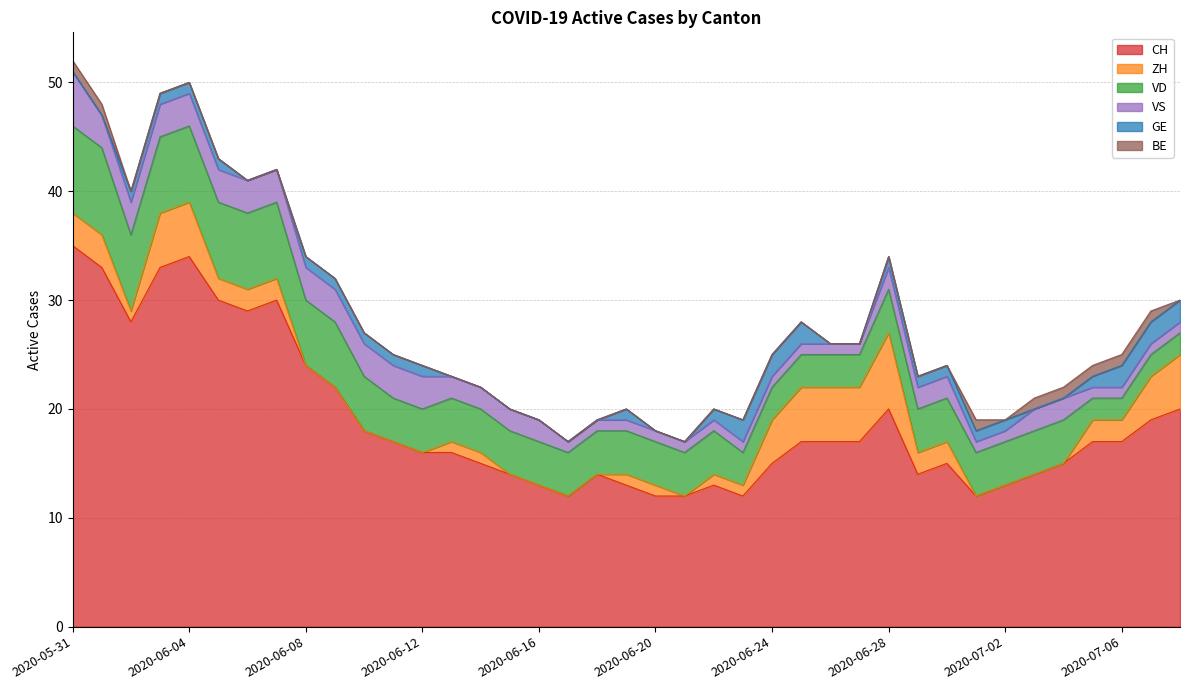

Reading left to right, transcribe all the data shown in this chart.

CH: 2020-05-31=35	2020-06-01=33	2020-06-02=28	2020-06-03=33	2020-06-04=34	2020-06-05=30	2020-06-06=29	2020-06-07=30	2020-06-08=24	2020-06-09=22	2020-06-10=18	2020-06-11=17	2020-06-12=16	2020-06-13=16	2020-06-14=15	2020-06-15=14	2020-06-16=13	2020-06-17=12	2020-06-18=14	2020-06-19=13	2020-06-20=12	2020-06-21=12	2020-06-22=13	2020-06-23=12	2020-06-24=15	2020-06-25=17	2020-06-26=17	2020-06-27=17	2020-06-28=20	2020-06-29=14	2020-06-30=15	2020-07-01=12	2020-07-02=13	2020-07-03=14	2020-07-04=15	2020-07-05=17	2020-07-06=17	2020-07-07=19	2020-07-08=20
ZH: 2020-05-31=3	2020-06-01=3	2020-06-02=1	2020-06-03=5	2020-06-04=5	2020-06-05=2	2020-06-06=2	2020-06-07=2	2020-06-08=0	2020-06-09=0	2020-06-10=0	2020-06-11=0	2020-06-12=0	2020-06-13=1	2020-06-14=1	2020-06-15=0	2020-06-16=0	2020-06-17=0	2020-06-18=0	2020-06-19=1	2020-06-20=1	2020-06-21=0	2020-06-22=1	2020-06-23=1	2020-06-24=4	2020-06-25=5	2020-06-26=5	2020-06-27=5	2020-06-28=7	2020-06-29=2	2020-06-30=2	2020-07-01=0	2020-07-02=0	2020-07-03=0	2020-07-04=0	2020-07-05=2	2020-07-06=2	2020-07-07=4	2020-07-08=5
VD: 2020-05-31=8	2020-06-01=8	2020-06-02=7	2020-06-03=7	2020-06-04=7	2020-06-05=7	2020-06-06=7	2020-06-07=7	2020-06-08=6	2020-06-09=6	2020-06-10=5	2020-06-11=4	2020-06-12=4	2020-06-13=4	2020-06-14=4	2020-06-15=4	2020-06-16=4	2020-06-17=4	2020-06-18=4	2020-06-19=4	2020-06-20=4	2020-06-21=4	2020-06-22=4	2020-06-23=3	2020-06-24=3	2020-06-25=3	2020-06-26=3	2020-06-27=3	2020-06-28=4	2020-06-29=4	2020-06-30=4	2020-07-01=4	2020-07-02=4	2020-07-03=4	2020-07-04=4	2020-07-05=2	2020-07-06=2	2020-07-07=2	2020-07-08=2
VS: 2020-05-31=5	2020-06-01=3	2020-06-02=3	2020-06-03=3	2020-06-04=3	2020-06-05=3	2020-06-06=3	2020-06-07=3	2020-06-08=3	2020-06-09=3	2020-06-10=3	2020-06-11=3	2020-06-12=3	2020-06-13=2	2020-06-14=2	2020-06-15=2	2020-06-16=2	2020-06-17=1	2020-06-18=1	2020-06-19=1	2020-06-20=1	2020-06-21=1	2020-06-22=1	2020-06-23=1	2020-06-24=1	2020-06-25=1	2020-06-26=1	2020-06-27=1	2020-06-28=2	2020-06-29=2	2020-06-30=2	2020-07-01=1	2020-07-02=1	2020-07-03=2	2020-07-04=2	2020-07-05=1	2020-07-06=1	2020-07-07=1	2020-07-08=1
GE: 2020-05-31=0	2020-06-01=0	2020-06-02=1	2020-06-03=1	2020-06-04=1	2020-06-05=1	2020-06-06=0	2020-06-07=0	2020-06-08=1	2020-06-09=1	2020-06-10=1	2020-06-11=1	2020-06-12=1	2020-06-13=0	2020-06-14=0	2020-06-15=0	2020-06-16=0	2020-06-17=0	2020-06-18=0	2020-06-19=1	2020-06-20=0	2020-06-21=0	2020-06-22=1	2020-06-23=2	2020-06-24=2	2020-06-25=2	2020-06-26=0	2020-06-27=0	2020-06-28=1	2020-06-29=1	2020-06-30=1	2020-07-01=1	2020-07-02=1	2020-07-03=0	2020-07-04=0	2020-07-05=1	2020-07-06=2	2020-07-07=2	2020-07-08=2
BE: 2020-05-31=1	2020-06-01=1	2020-06-02=0	2020-06-03=0	2020-06-04=0	2020-06-05=0	2020-06-06=0	2020-06-07=0	2020-06-08=0	2020-06-09=0	2020-06-10=0	2020-06-11=0	2020-06-12=0	2020-06-13=0	2020-06-14=0	2020-06-15=0	2020-06-16=0	2020-06-17=0	2020-06-18=0	2020-06-19=0	2020-06-20=0	2020-06-21=0	2020-06-22=0	2020-06-23=0	2020-06-24=0	2020-06-25=0	2020-06-26=0	2020-06-27=0	2020-06-28=0	2020-06-29=0	2020-06-30=0	2020-07-01=1	2020-07-02=0	2020-07-03=1	2020-07-04=1	2020-07-05=1	2020-07-06=1	2020-07-07=1	2020-07-08=0